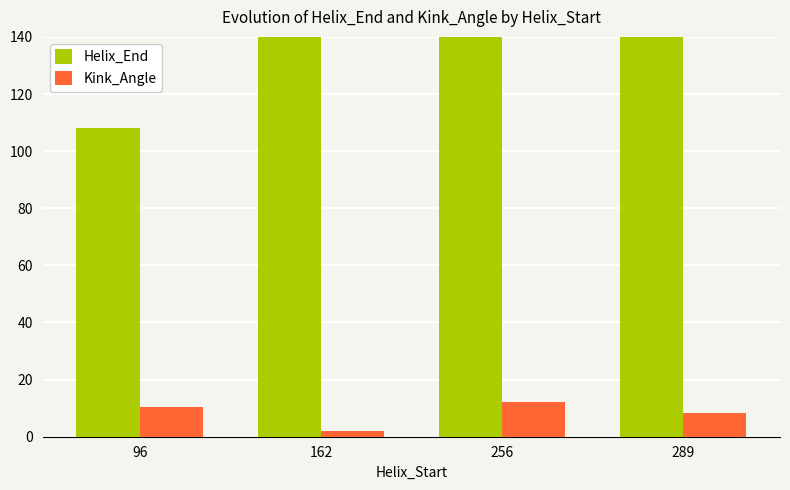

Reading right to left, extract all data points from this chart.

Helix_End: 301.0	268.0	174.0	108.0
Kink_Angle: 8.3	12.2	2.0	10.5